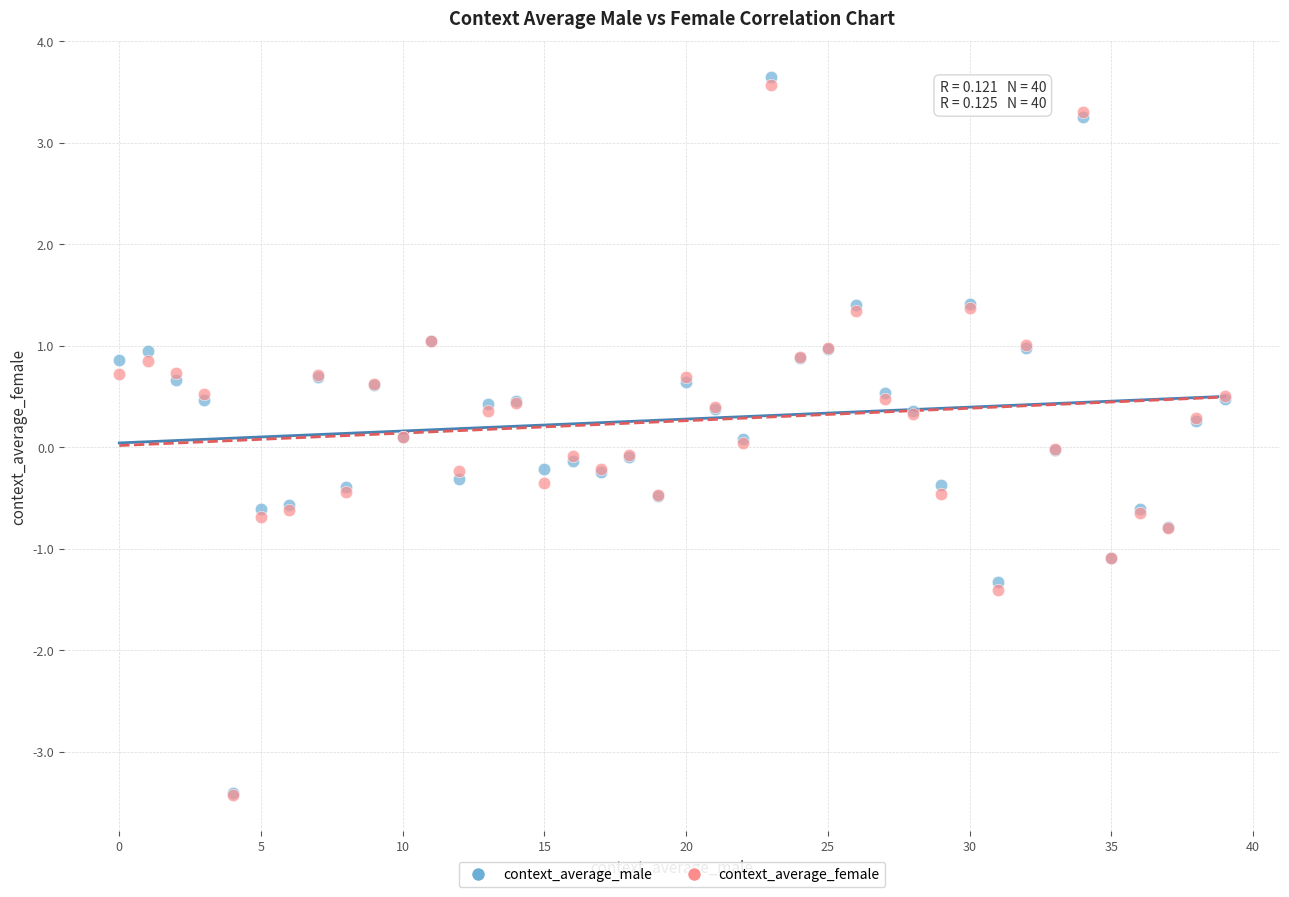

What are all the series names shown in the legend?

context_average_male, context_average_female